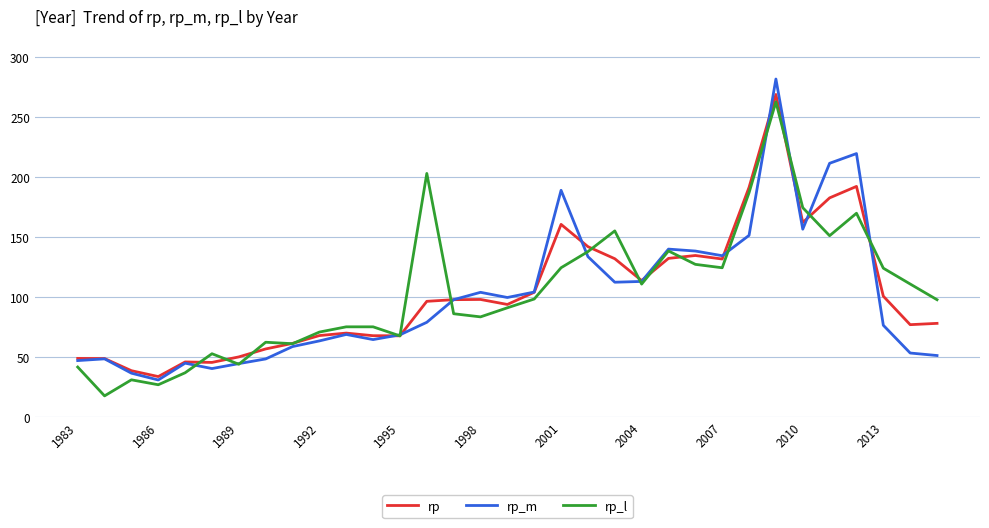

What is the minimum value shown in the chart?

17.5